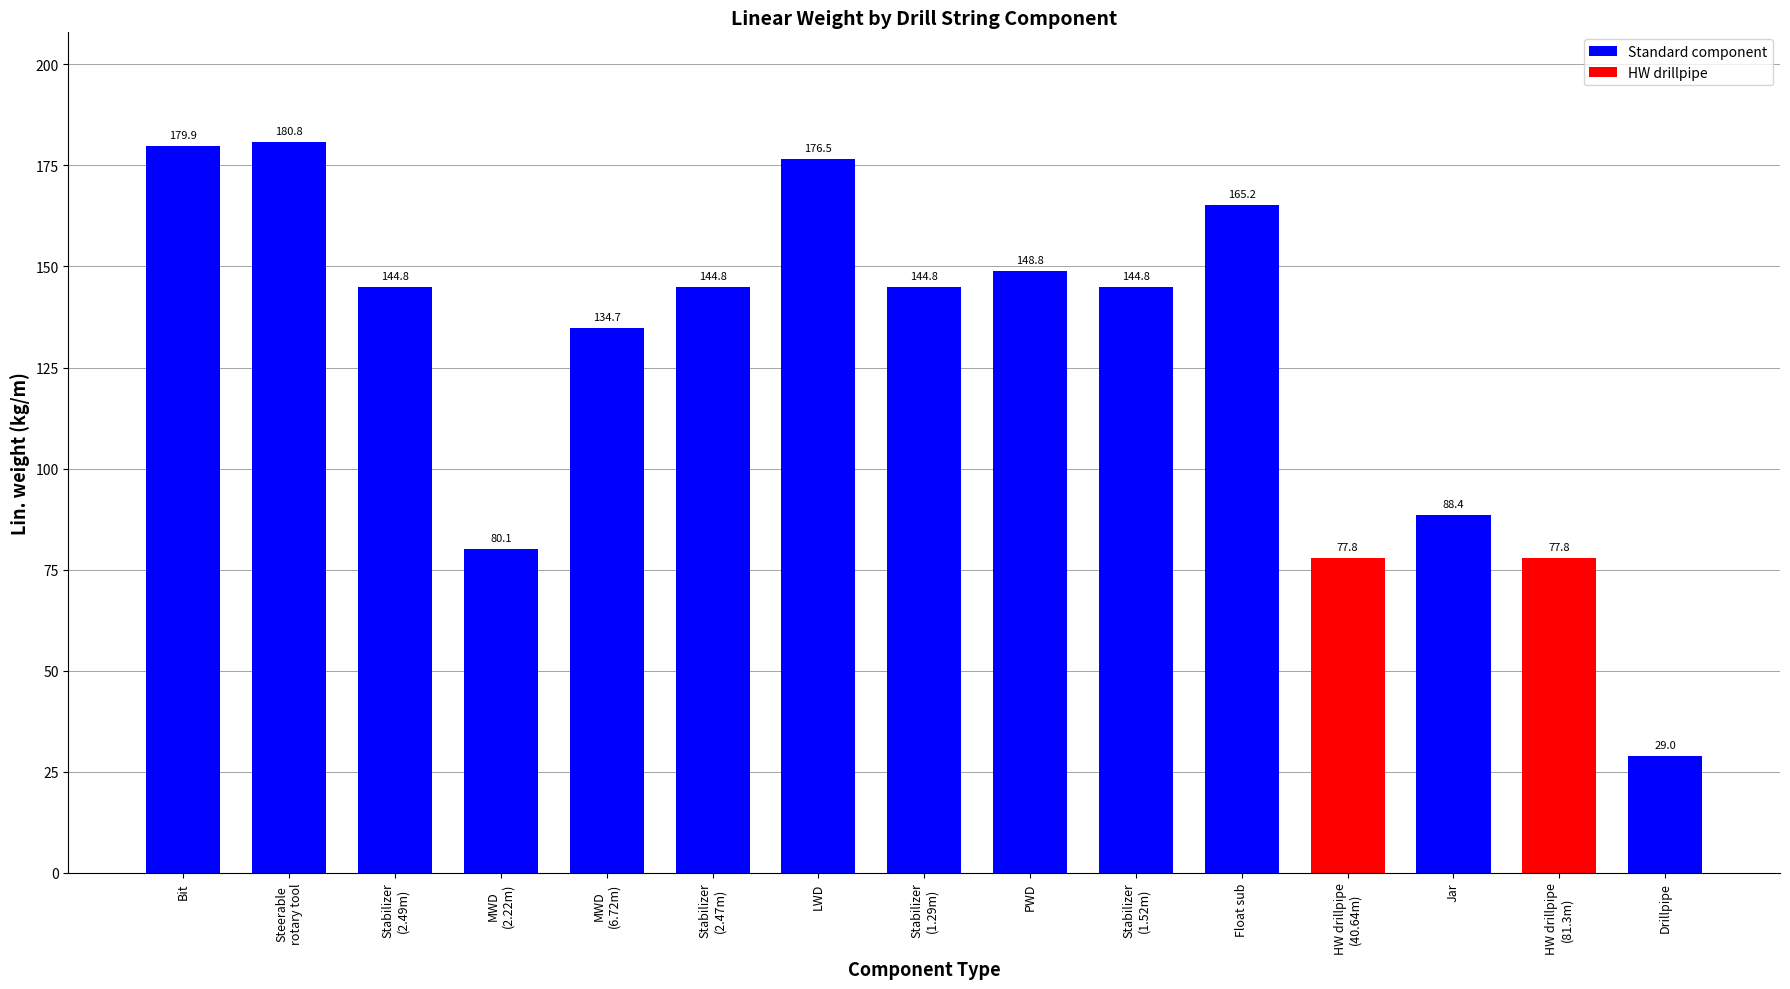

What is the difference between the values at Drillpipe and Steerable
rotary tool?

151.8